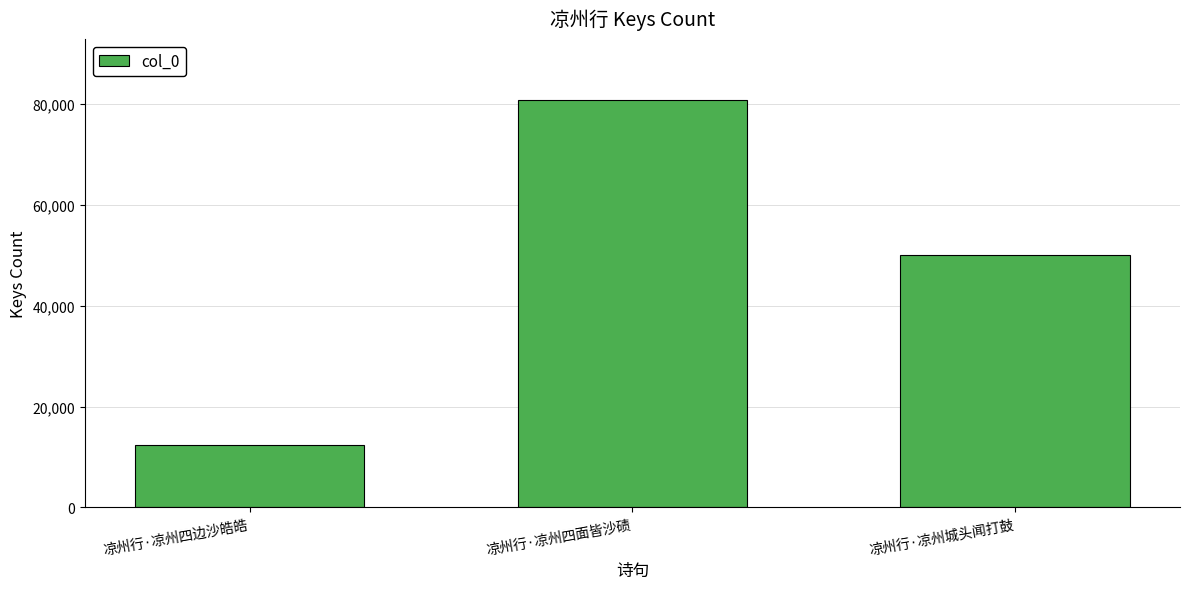

Rank the categories by value from highest to lowest.

凉州行·凉州四面皆沙碛, 凉州行·凉州城头闻打鼓, 凉州行·凉州四边沙皓皓